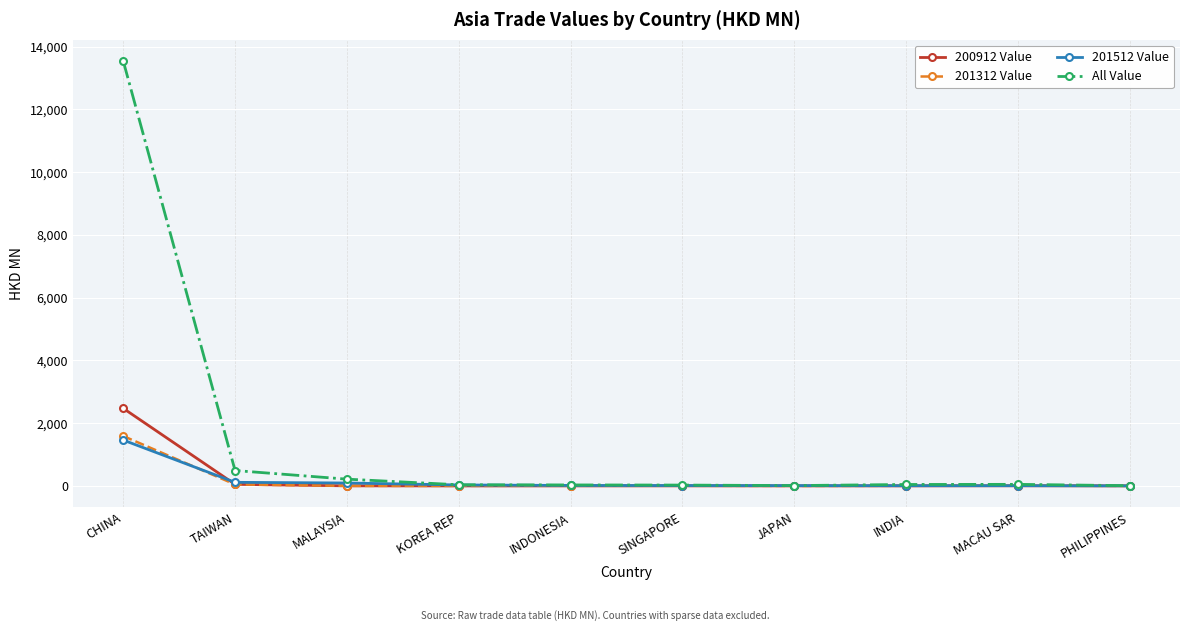

How many times do 201312 Value and 200912 Value cross each other?

1